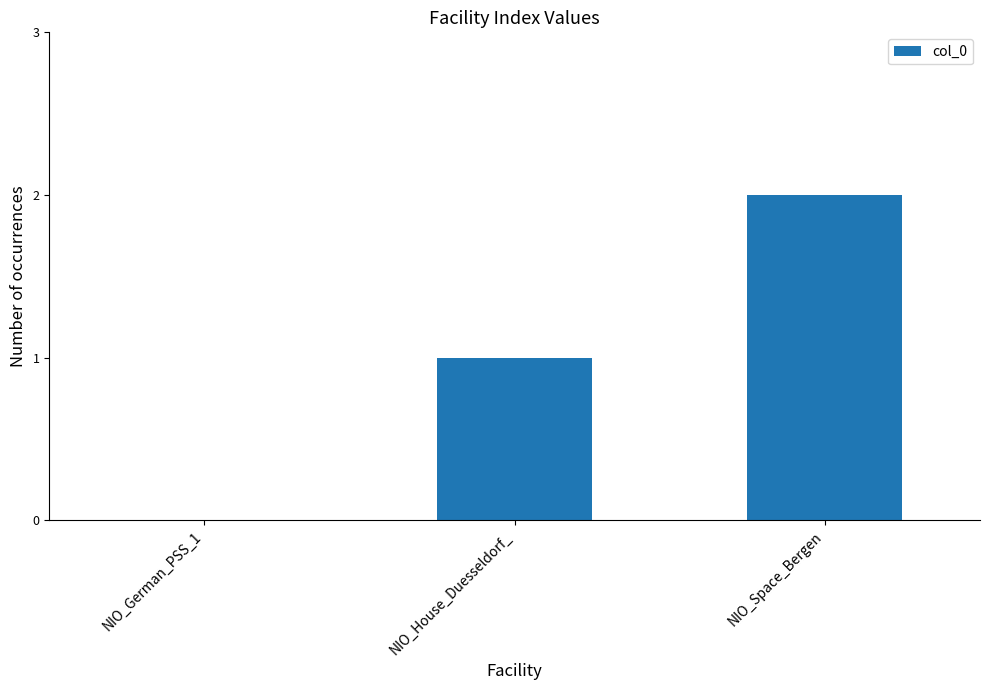

Reading right to left, transcribe all the data shown in this chart.

NIO_Space_Bergen=2	NIO_House_Duesseldorf_=1	NIO_German_PSS_1=0